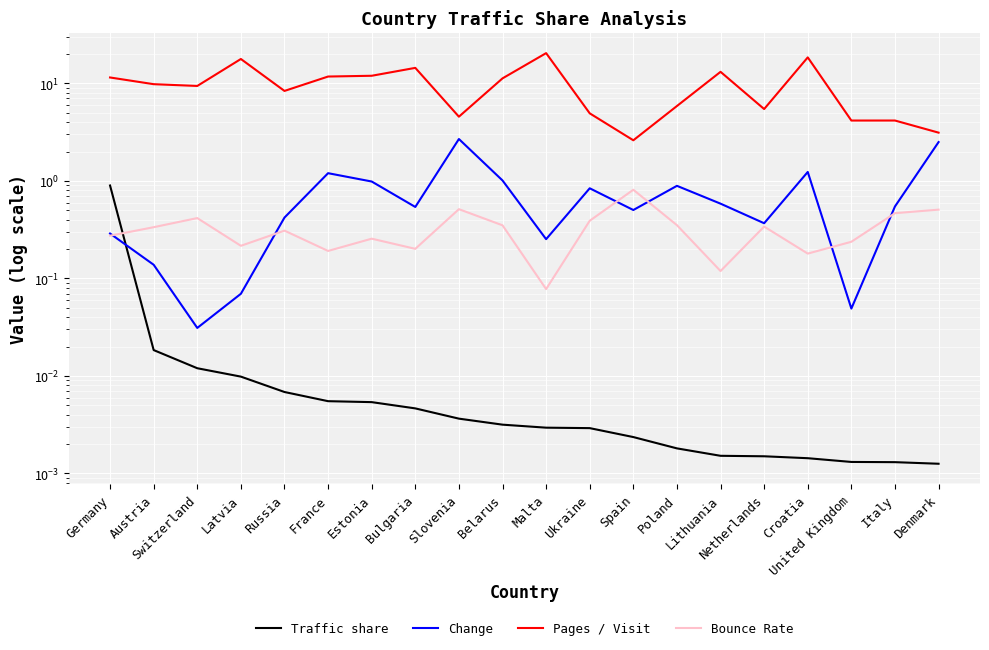

Reading left to right, list all the values displayed in this chart.

Traffic share: 0.9	0.0	0.0	0.0	0.0	0.0	0.0	0.0	0.0	0.0	0.0	0.0	0.0	0.0	0.0	0.0	0.0	0.0	0.0	0.0
Change: 0.3	0.1	0.0	0.1	0.4	1.2	1.0	0.5	2.7	1.0	0.3	0.8	0.5	0.9	0.6	0.4	1.2	0.0	0.5	2.5
Pages / Visit: 11.5	9.8	9.4	17.8	8.4	11.8	12.0	14.4	4.6	11.3	20.4	4.9	2.6	5.9	13.1	5.5	18.5	4.2	4.2	3.1
Bounce Rate: 0.3	0.3	0.4	0.2	0.3	0.2	0.3	0.2	0.5	0.4	0.1	0.4	0.8	0.4	0.1	0.3	0.2	0.2	0.5	0.5